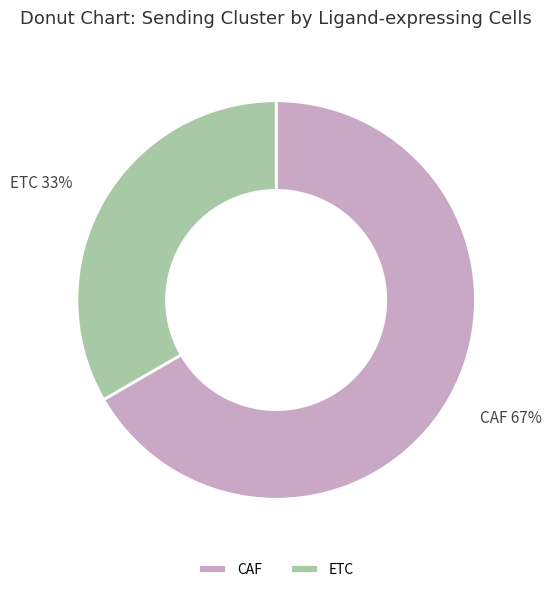

What is the smallest slice in the pie chart?

ETC